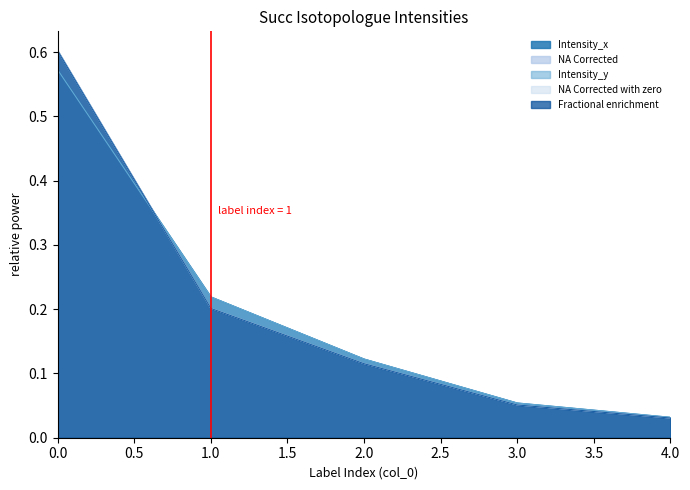

What is the value of the NA Corrected point at the 4th from the left?

0.1